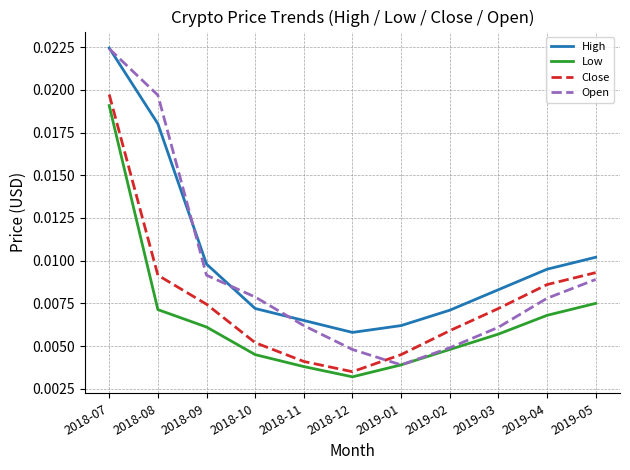

Between 2019-01 and 2019-05, which series saw the biggest shift?

Open